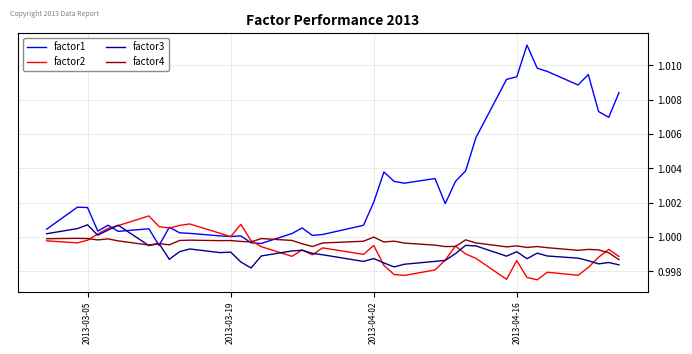

Count the number of categories in the chart.

40